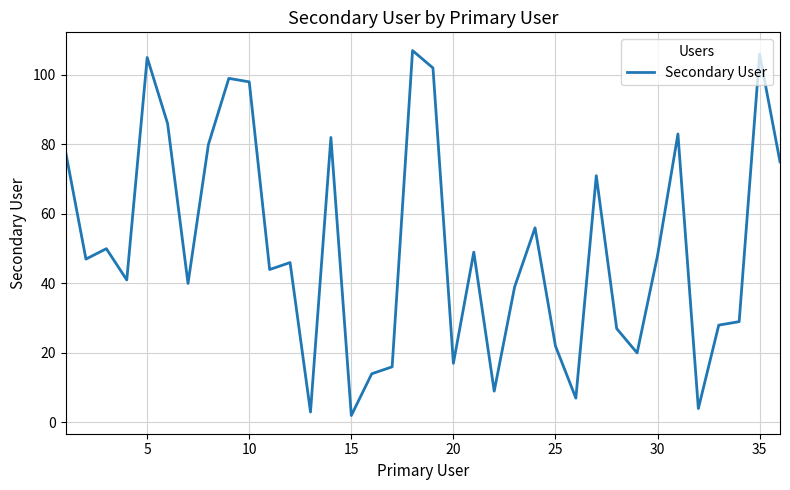

Reading right to left, list all the values displayed in this chart.

75	106	29	28	4	83	48	20	27	71	7	22	56	39	9	49	17	102	107	16	14	2	82	3	46	44	98	99	80	40	86	105	41	50	47	78